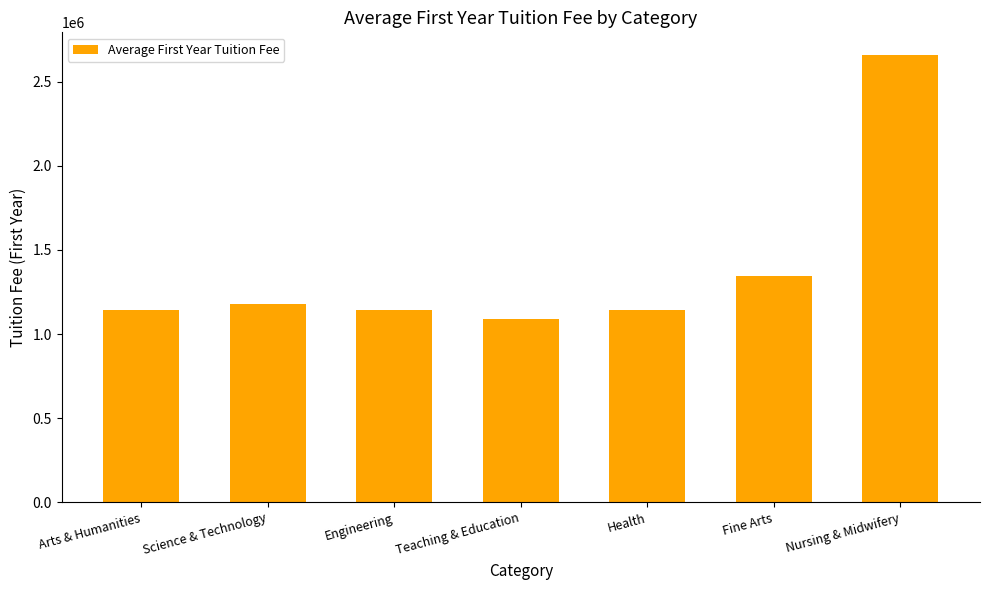

The chart shows a value of 1090559 at Teaching & Education. True or false?

True